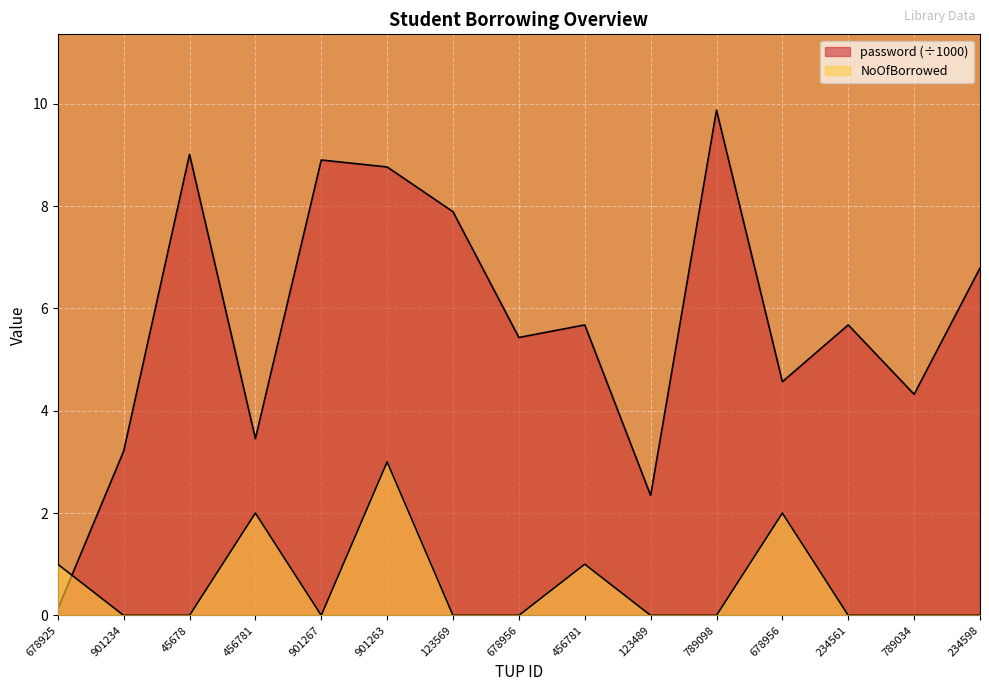

What is the value of the password point at the 14th from the left?

4.3